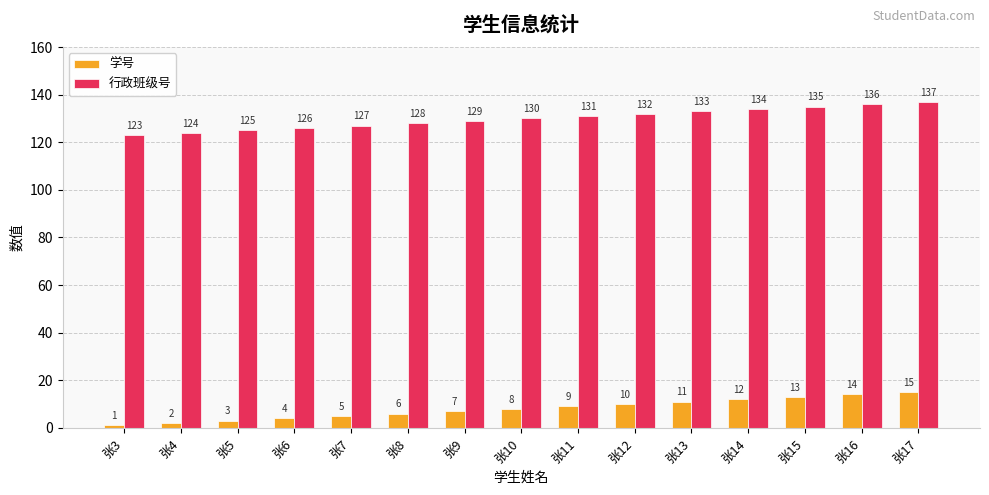

Is it true that 行政班级号 equals 83 at 张6?

False